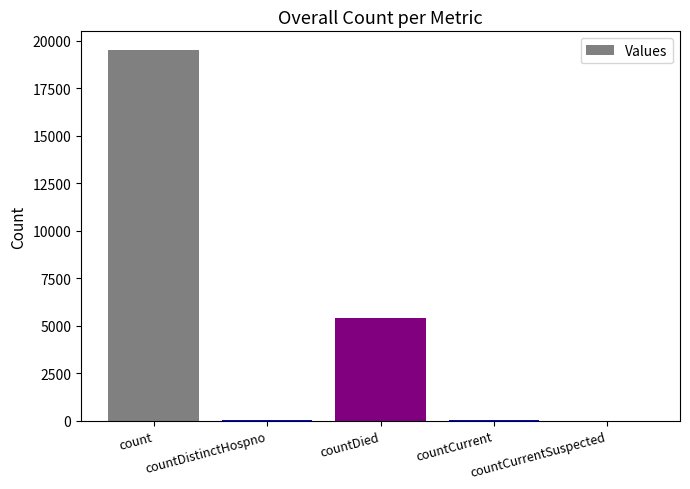

What is the maximum value shown in the chart?

19511